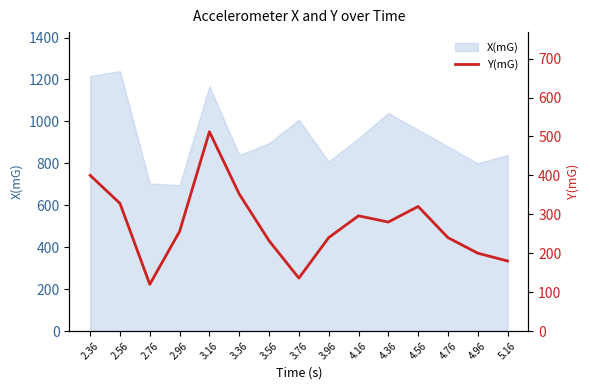

Which label corresponds to the smallest value in the chart?

2.76